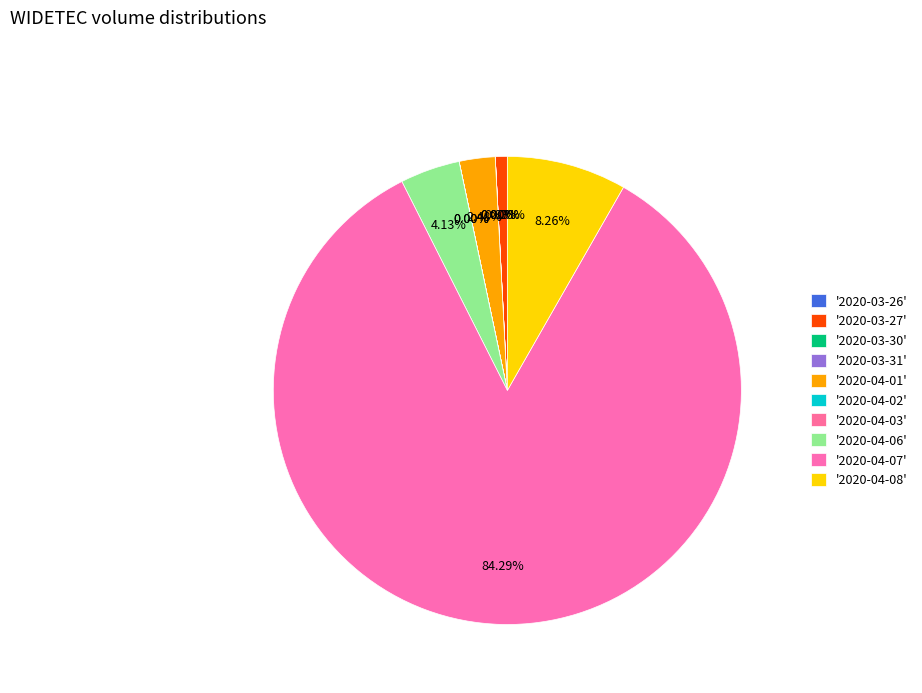

How many segments does this pie chart have?

10